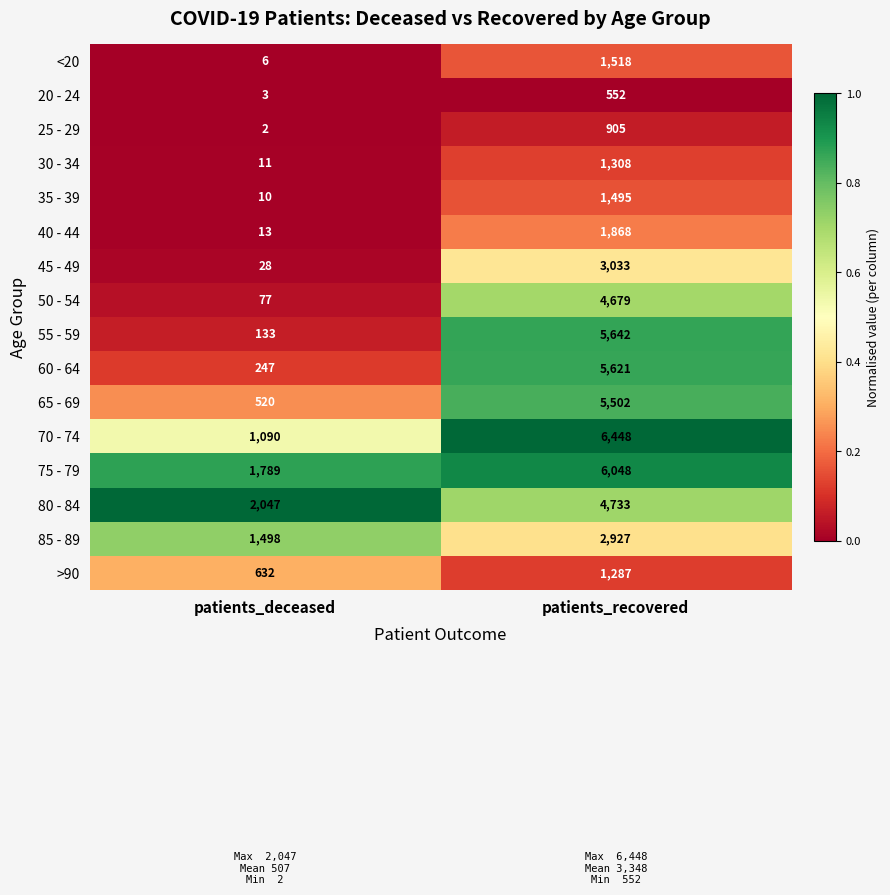

Which series has the widest spread of values?

55 - 59